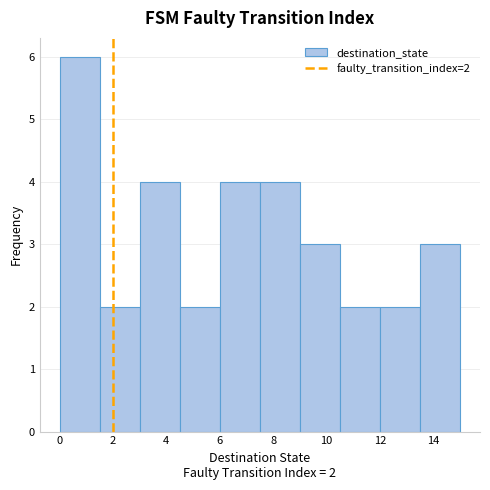

Over which range of the x-axis is the bar tallest?

0.0 to 1.5